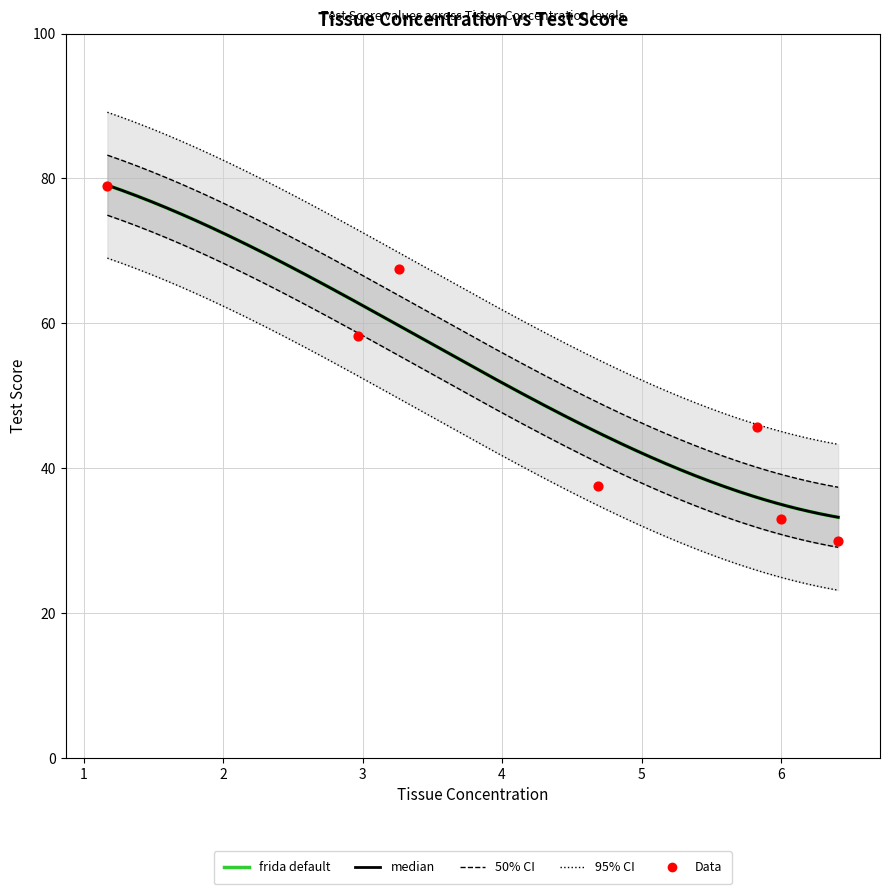

What is the change in value from 5.83 to 6.41?

-15.7